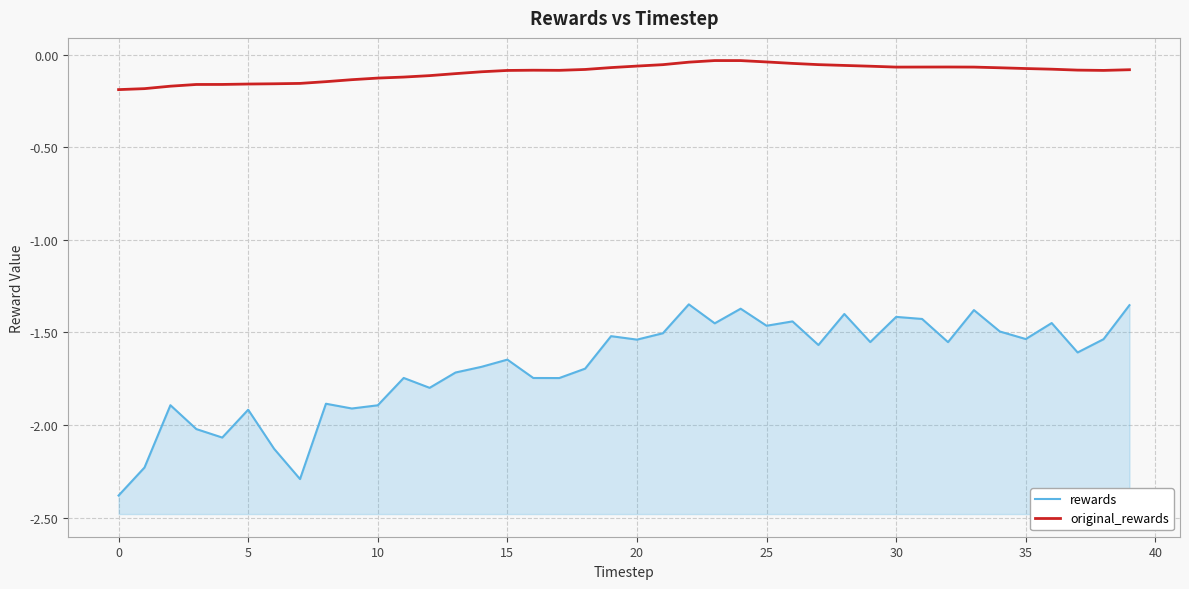

Between 17 and 39, which series saw the biggest shift?

rewards